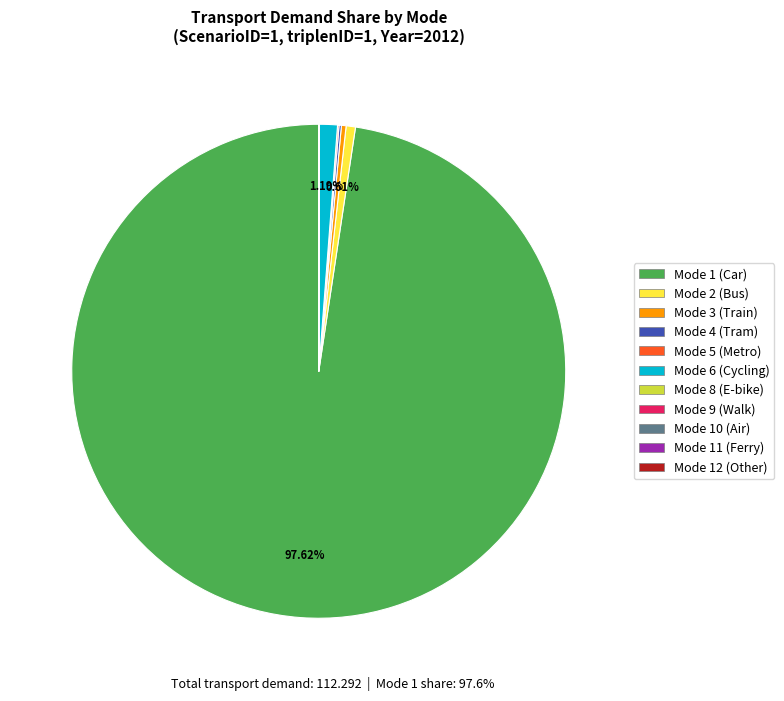

Between Mode 1 (Car) and Mode 2 (Bus), which is larger?

Mode 1 (Car)